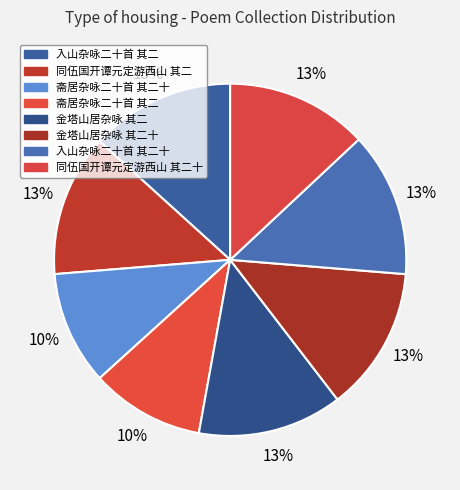

How many segments does this pie chart have?

8